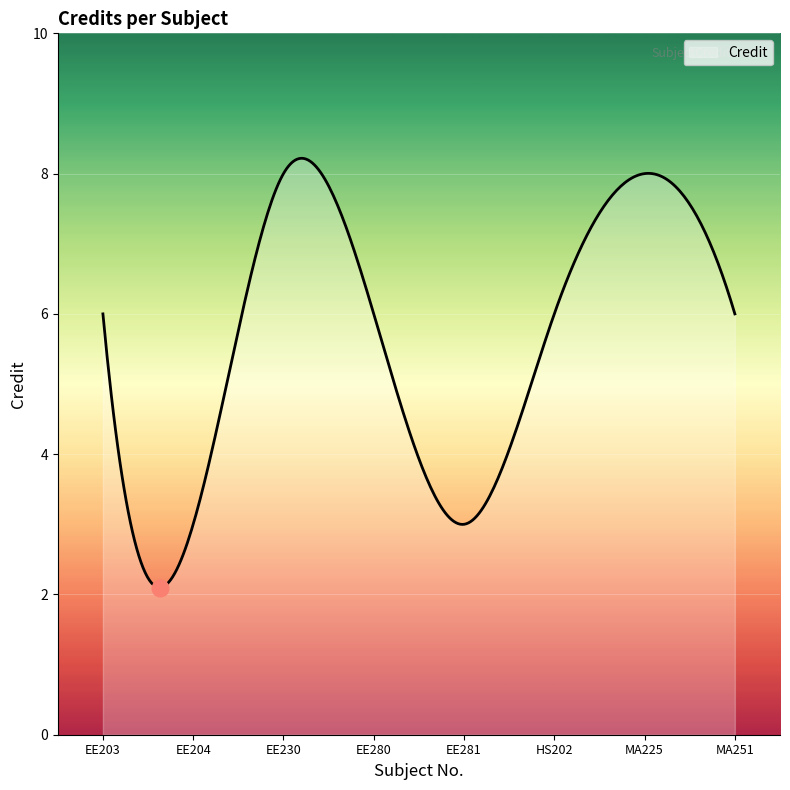

How many series are shown in this chart?

1